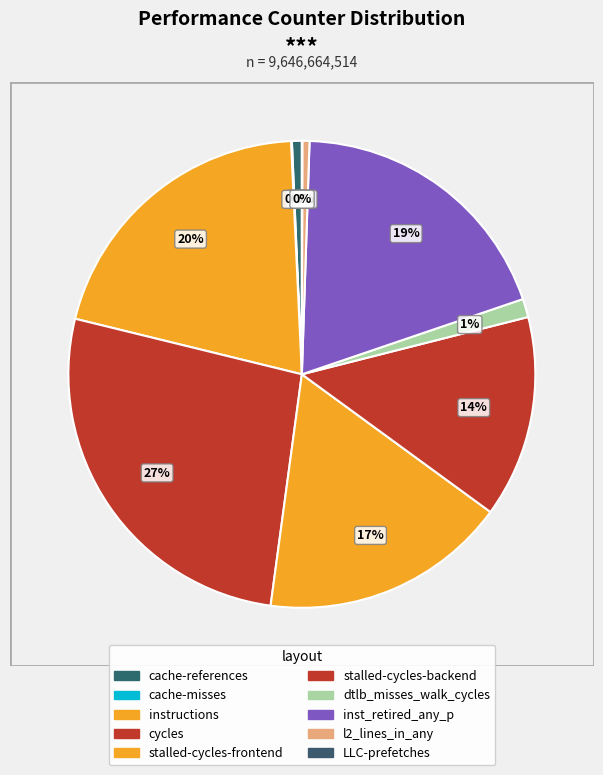

What is the smallest slice in the pie chart?

LLC-prefetches